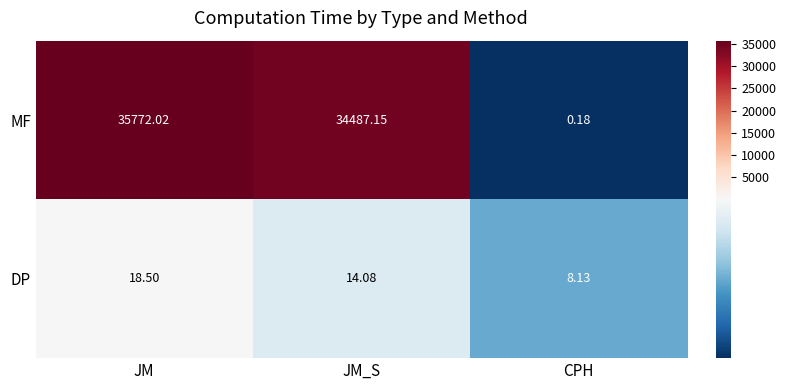

How many data points in DP are above 14?

2